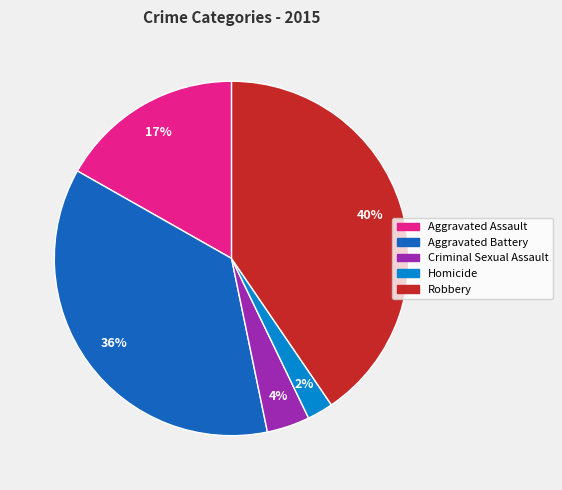

Is there a majority slice in this chart?

No